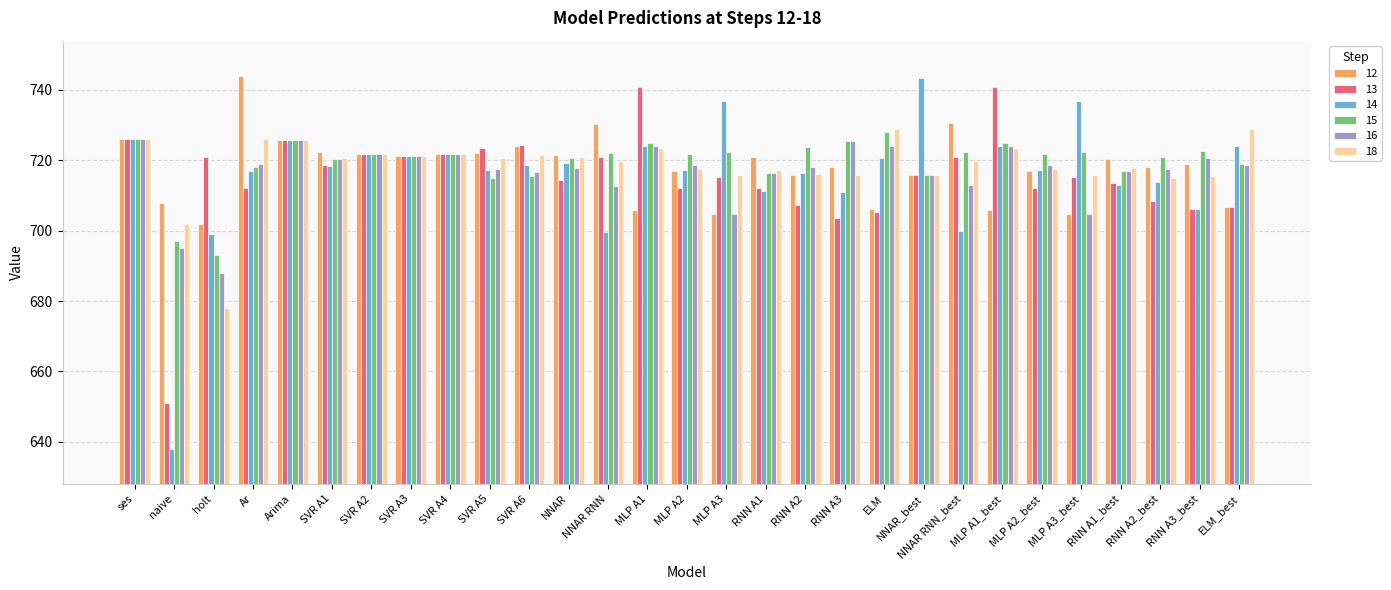

At how many categories does at least one series exceed 662?

29